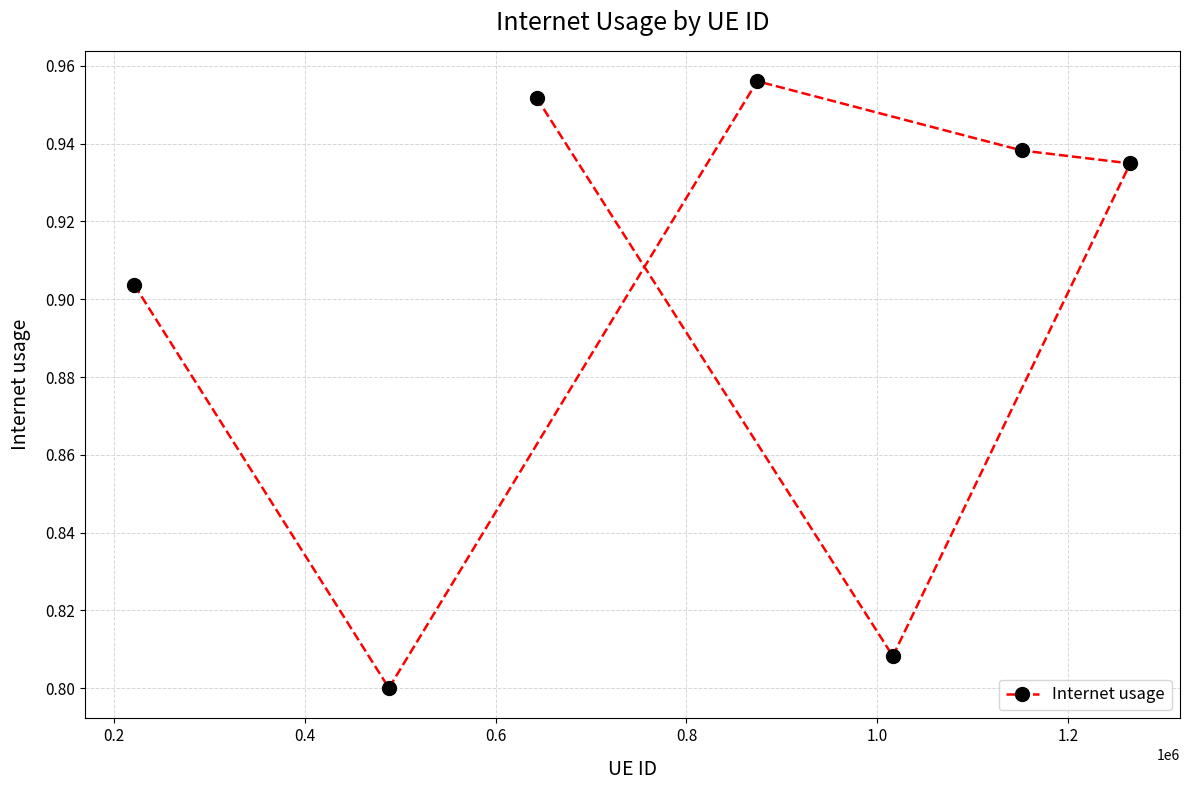

How many values are between 0 and 1?

7